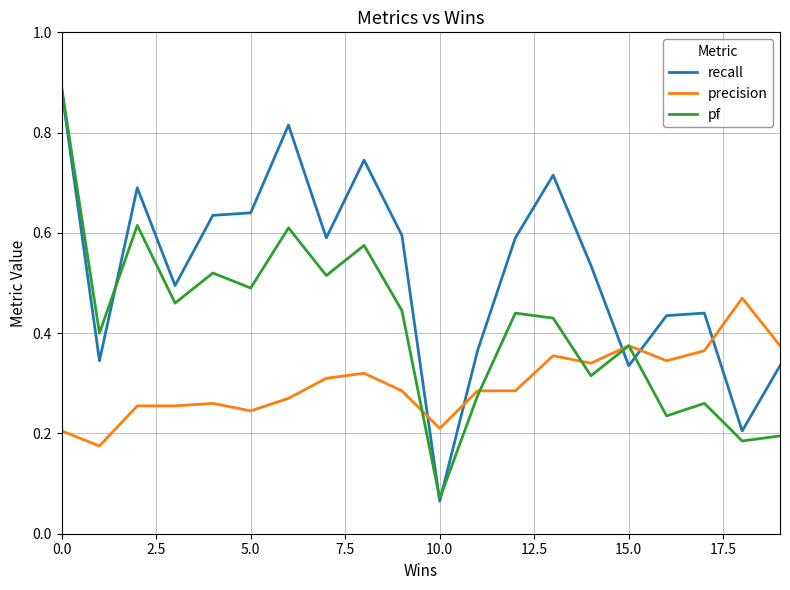

Rank the series by their average value, from lowest to highest.

precision, pf, recall